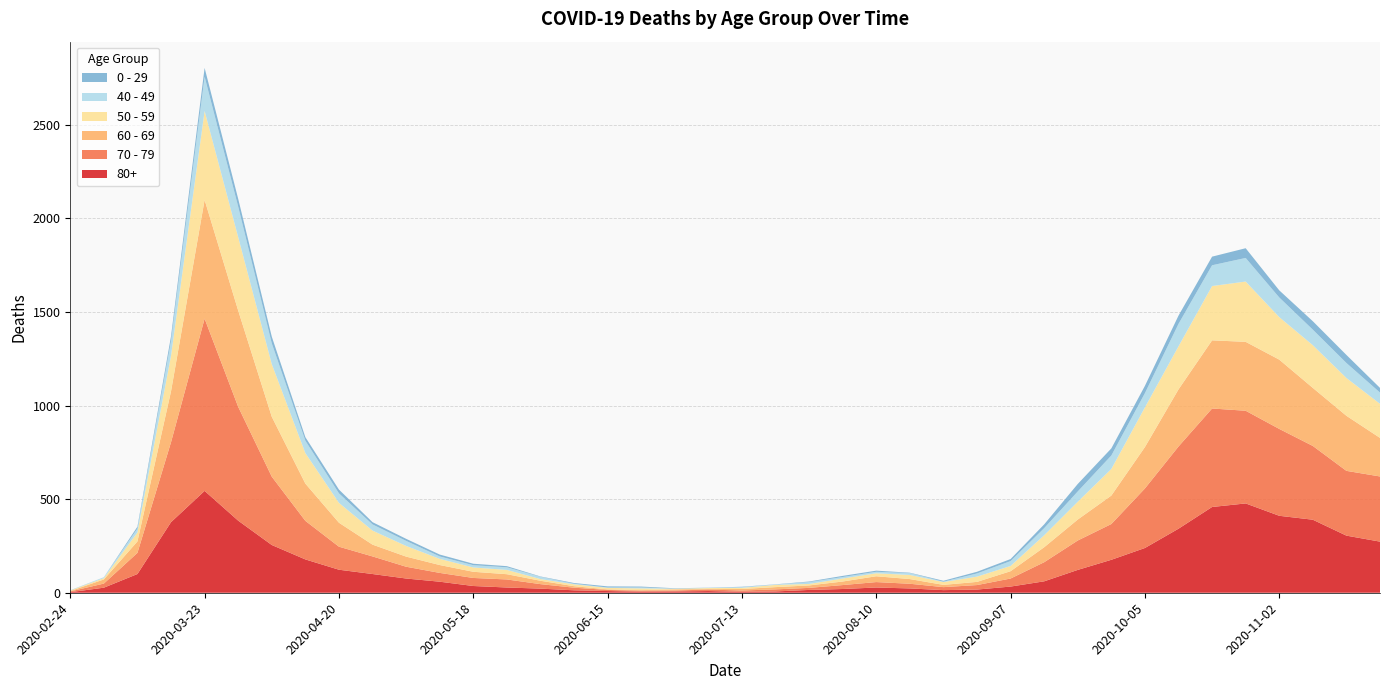

Reading right to left, extract all data points from this chart.

80+: 273	305	390	411	477	458	342	239	176	122	61	33	17	14	23	28	20	15	7	5	9	7	6	9	13	22	28	36	59	76	100	123	178	255	385	544	377	100	27	3
70 - 79: 348	346	394	464	495	526	439	318	191	157	102	43	24	16	25	29	21	11	11	7	8	5	5	6	14	24	43	43	47	63	94	123	206	365	608	920	427	113	22	4
60 - 69: 206	294	310	370	368	364	305	221	152	112	80	39	17	12	25	31	19	13	12	8	3	6	3	3	8	18	28	33	42	54	63	128	199	320	514	634	272	61	22	2
50 - 59: 182	202	228	227	322	290	230	212	142	95	64	28	28	15	22	16	16	8	12	6	5	3	9	8	10	9	23	23	33	57	75	106	163	281	392	475	190	48	7	3
40 - 49: 60	80	83	105	126	111	120	76	72	55	38	26	17	2	10	8	8	10	2	4	1	1	5	2	3	12	14	12	13	27	33	51	66	111	163	183	79	21	5	0
0 - 29: 25	43	45	38	52	46	44	39	38	40	20	11	9	5	2	6	6	3	1	2	1	2	5	6	4	2	6	8	10	11	12	20	19	36	42	47	25	10	0	1